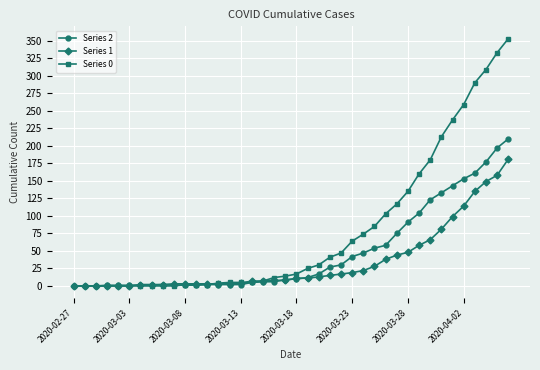

Which series has the largest range (max minus min)?

Series 0